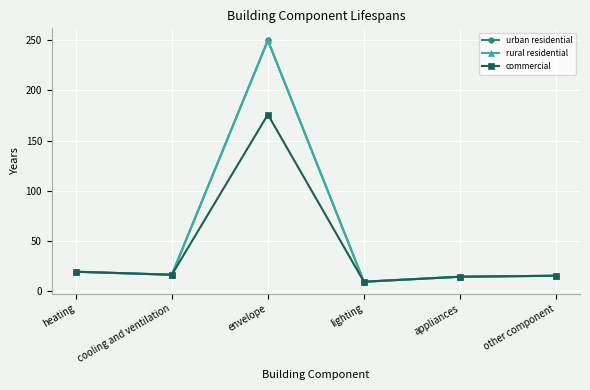

Does the chart have visible grid lines?

Yes